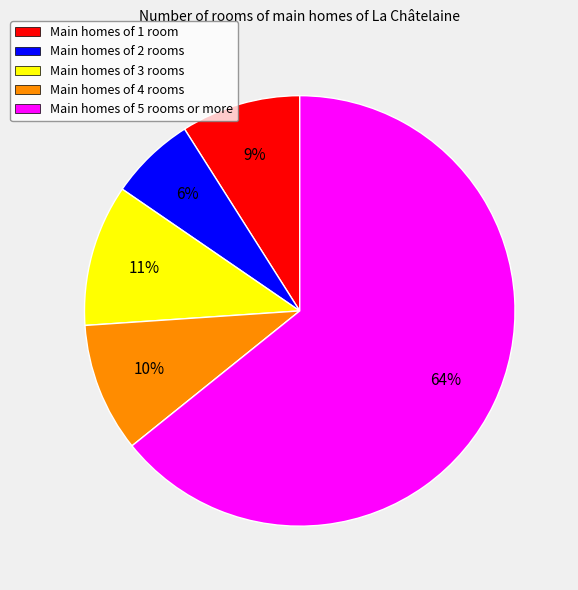

What percentage is the Main homes of 3 rooms slice, to the nearest percent?

11%